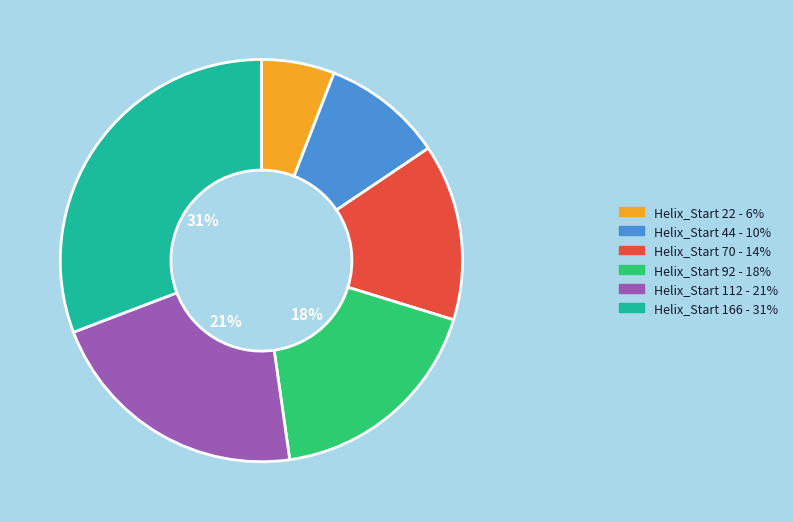

To the nearest percent, what is the difference between the largest and smallest slice percentages?

25%